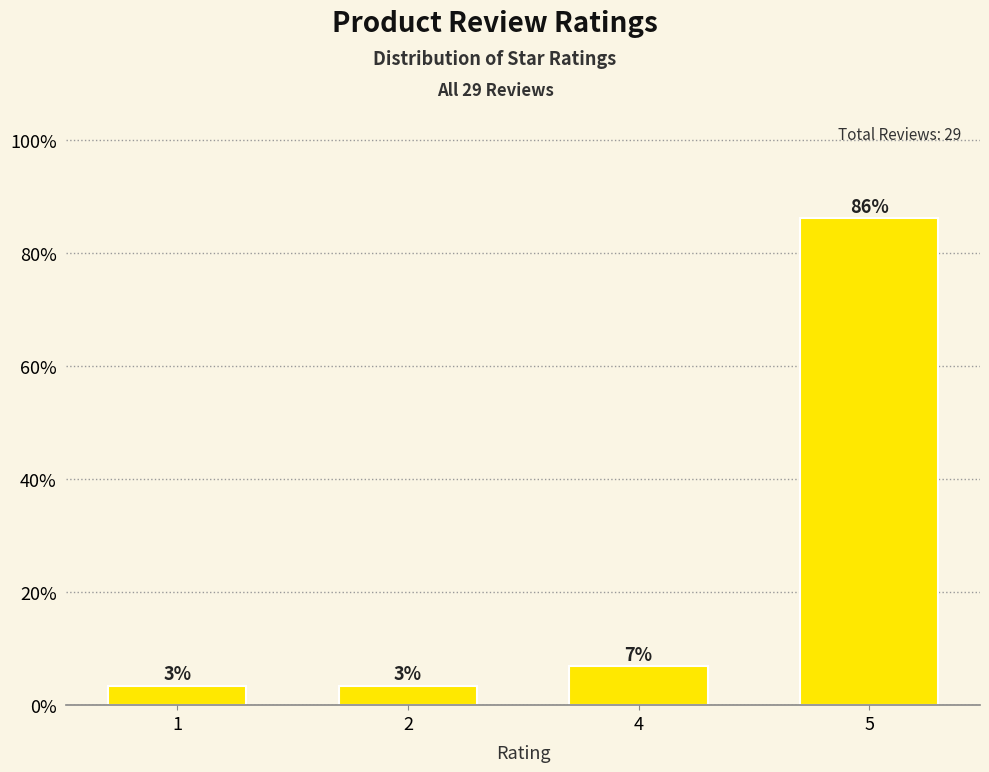

Where does the data first go above 6?

4